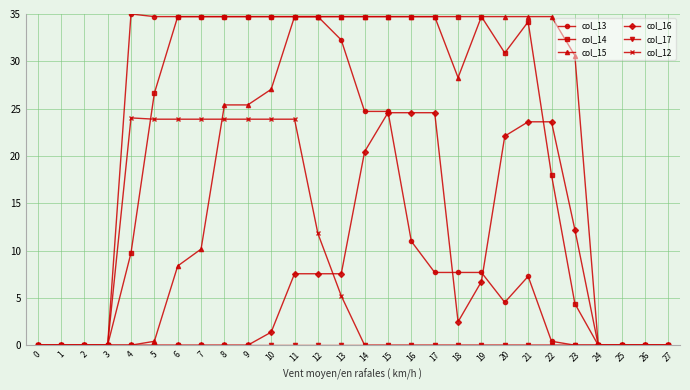

What is the difference between the col_13 values at 17 and 14?

17.0